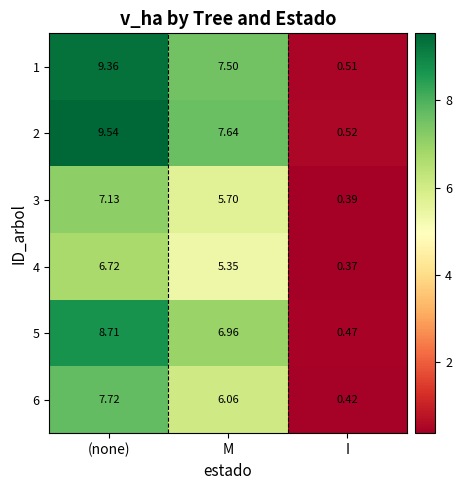

List the labels in order of 4 value, largest first.

(none), M, I